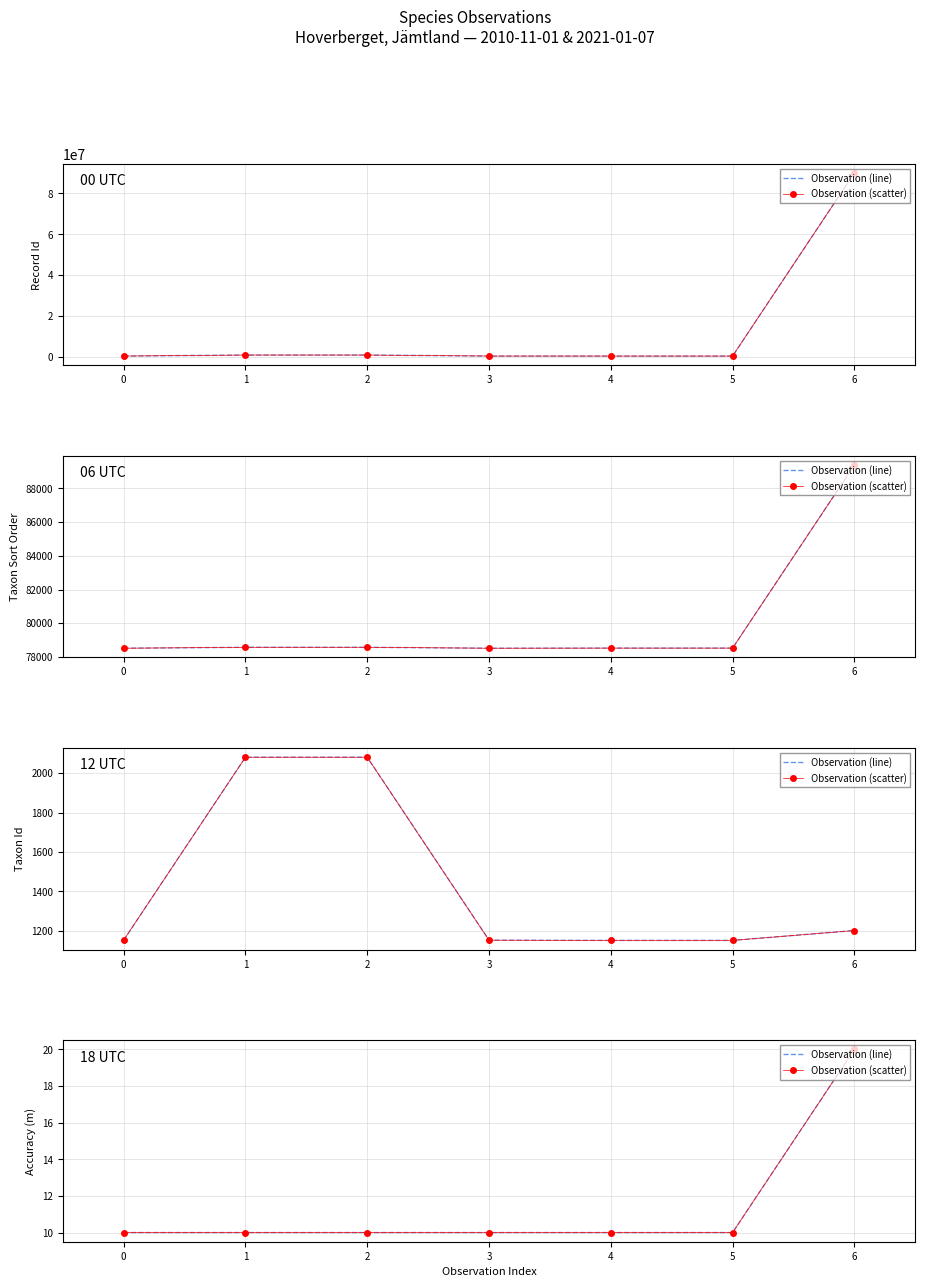

What is the sum of all Observation (scatter) values?

80